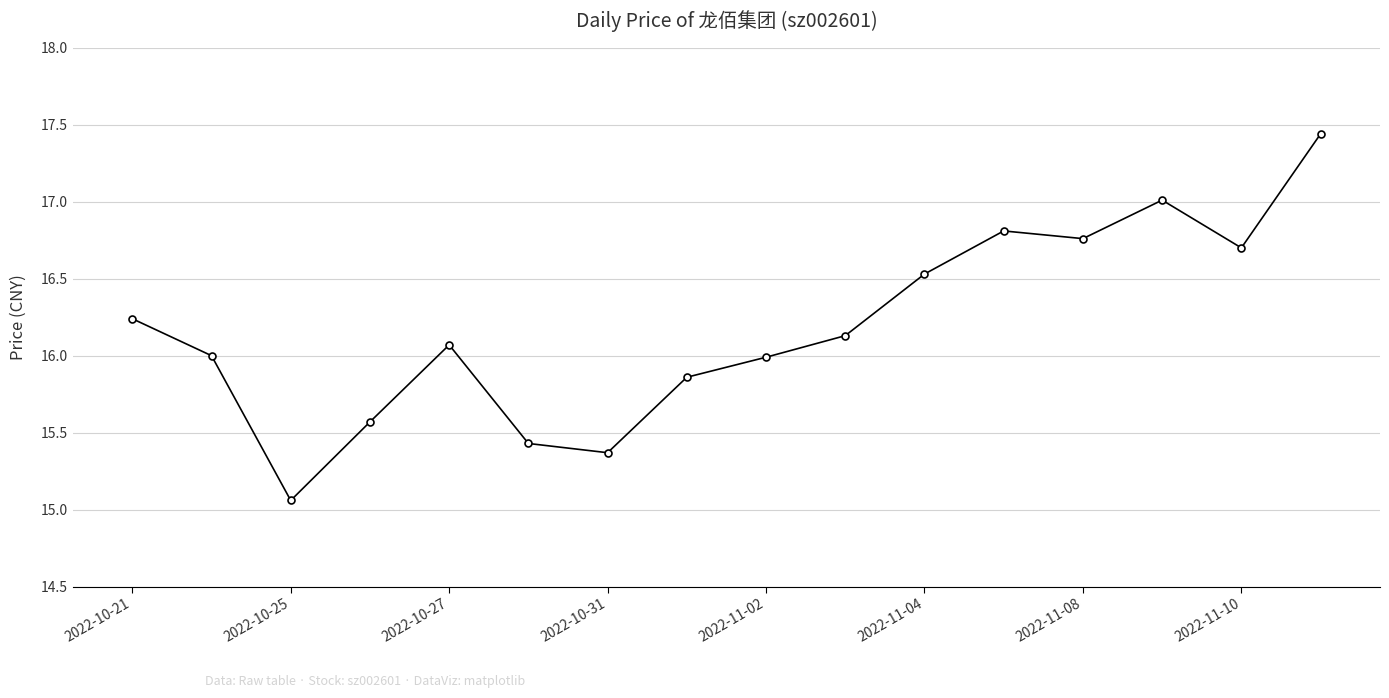

How many distinct data groups are displayed?

1